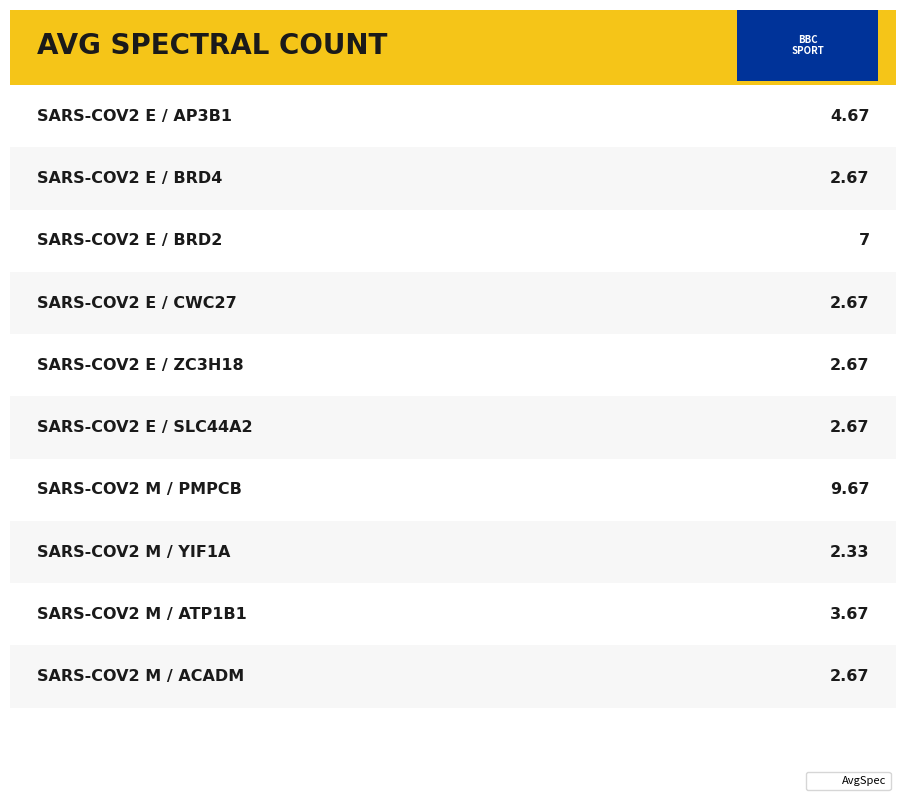

List the labels in order of value, smallest first.

7, 1, 3, 4, 5, 9, 8, 0, 2, 6